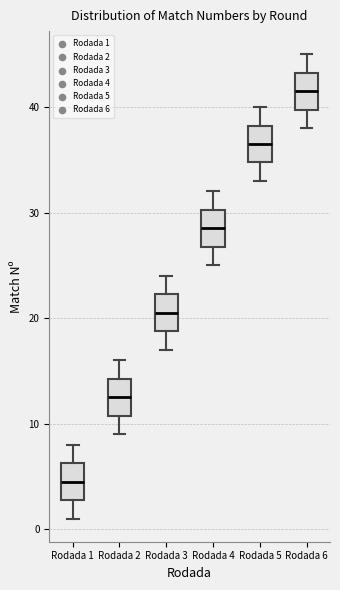

Where is the upper edge of the box for Rodada 5 on the y-axis? The values are not printed on the chart, so give them approximately, as read against the axis.

38